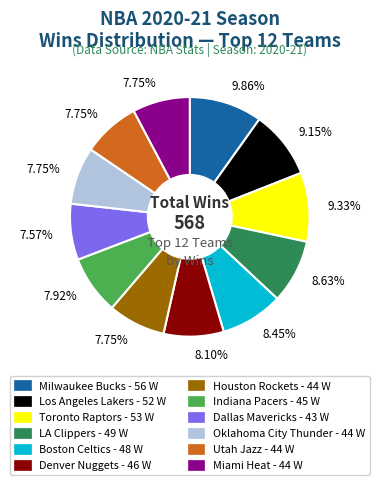

What percentage do Denver Nuggets and Boston Celtics together represent?

16.5%